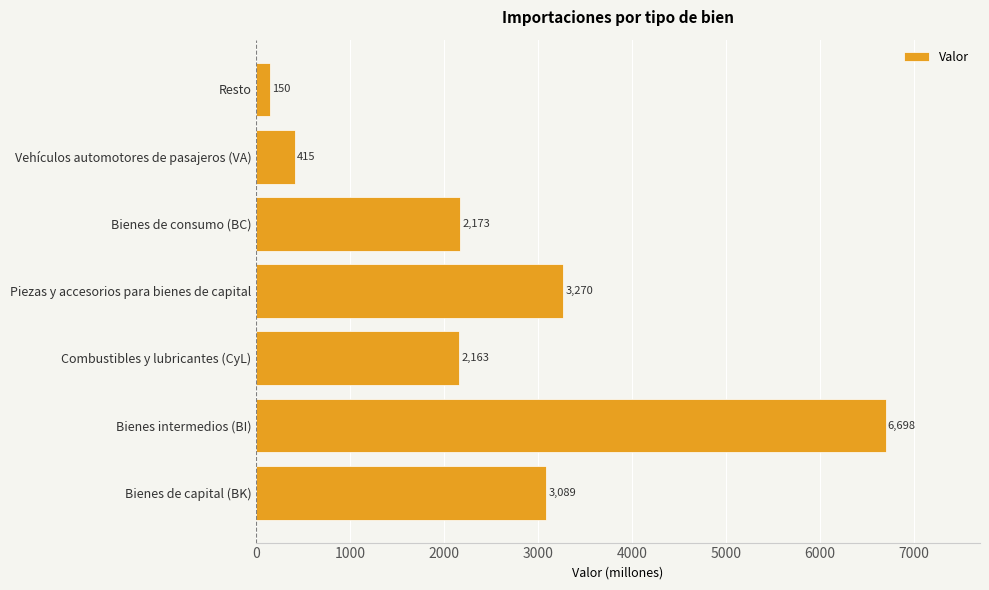

At which category does the chart reach its minimum across all series?

Resto